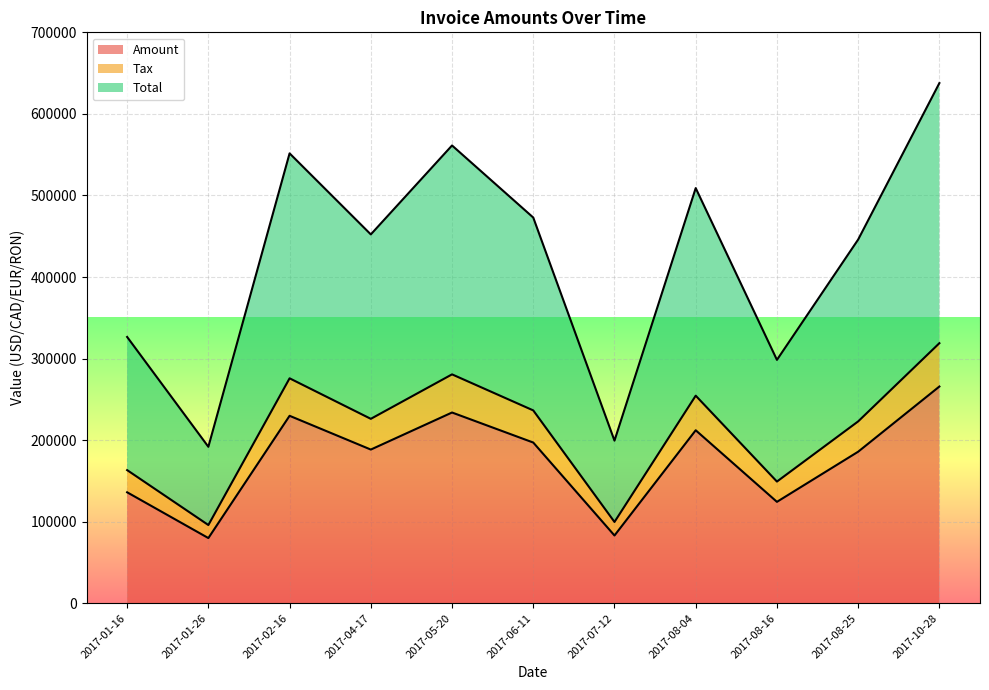

What is the difference between the maximum and minimum values in the Total series?

445934.4